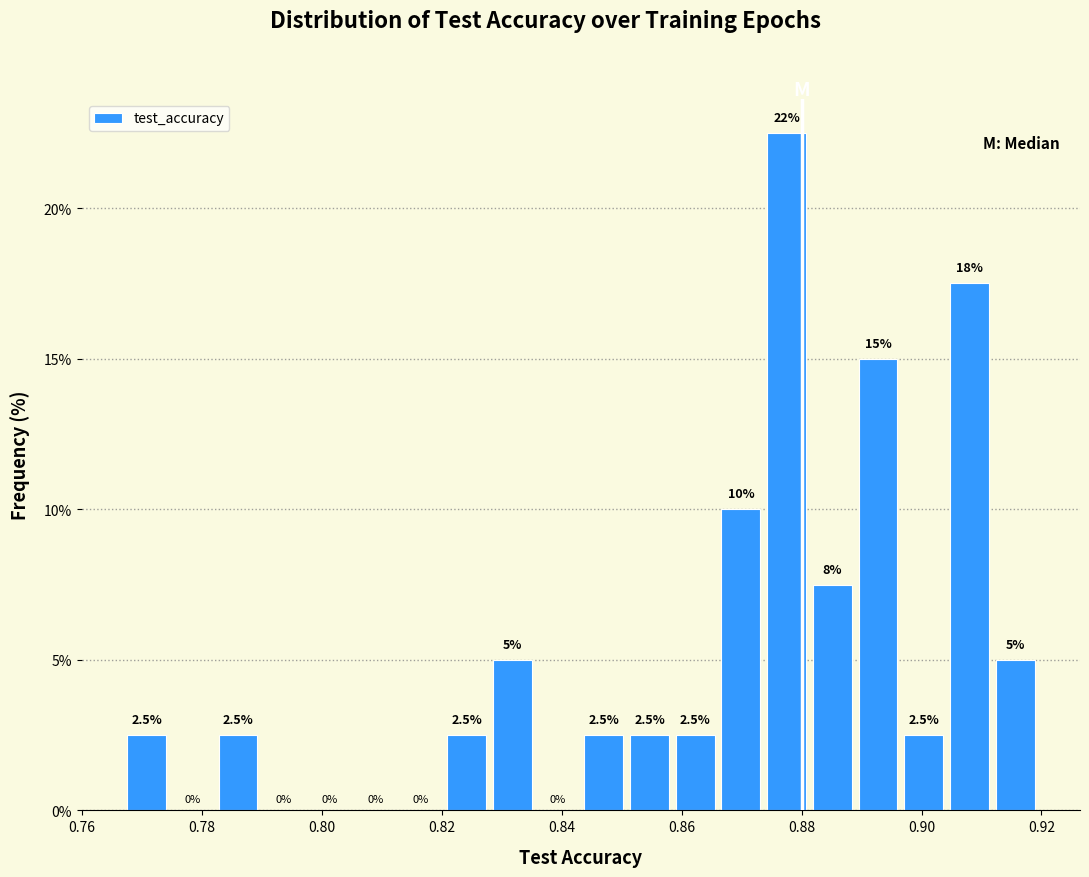

Read against the x-axis, roughly where is the centre of the tallest bar?

0.878